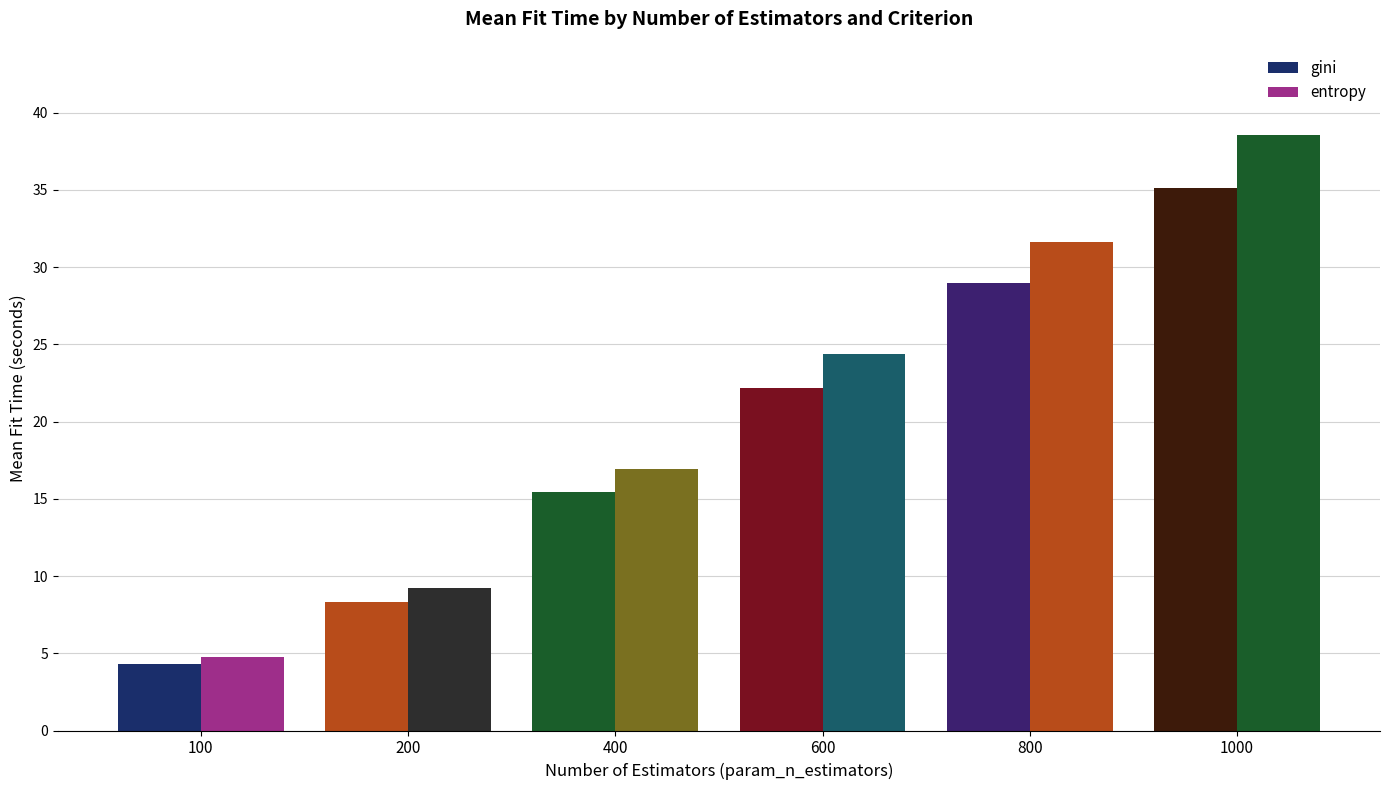

Does the chart contain any negative values?

No